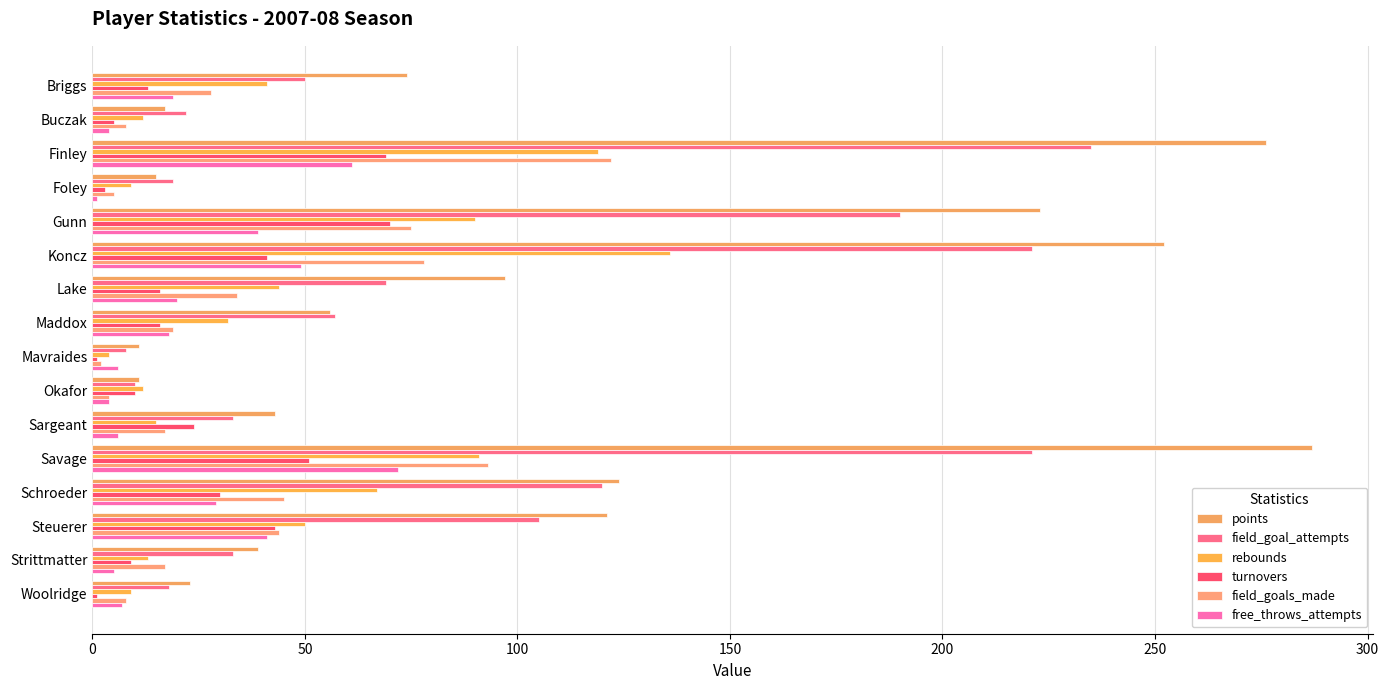

Which series has the largest total across all categories?

points